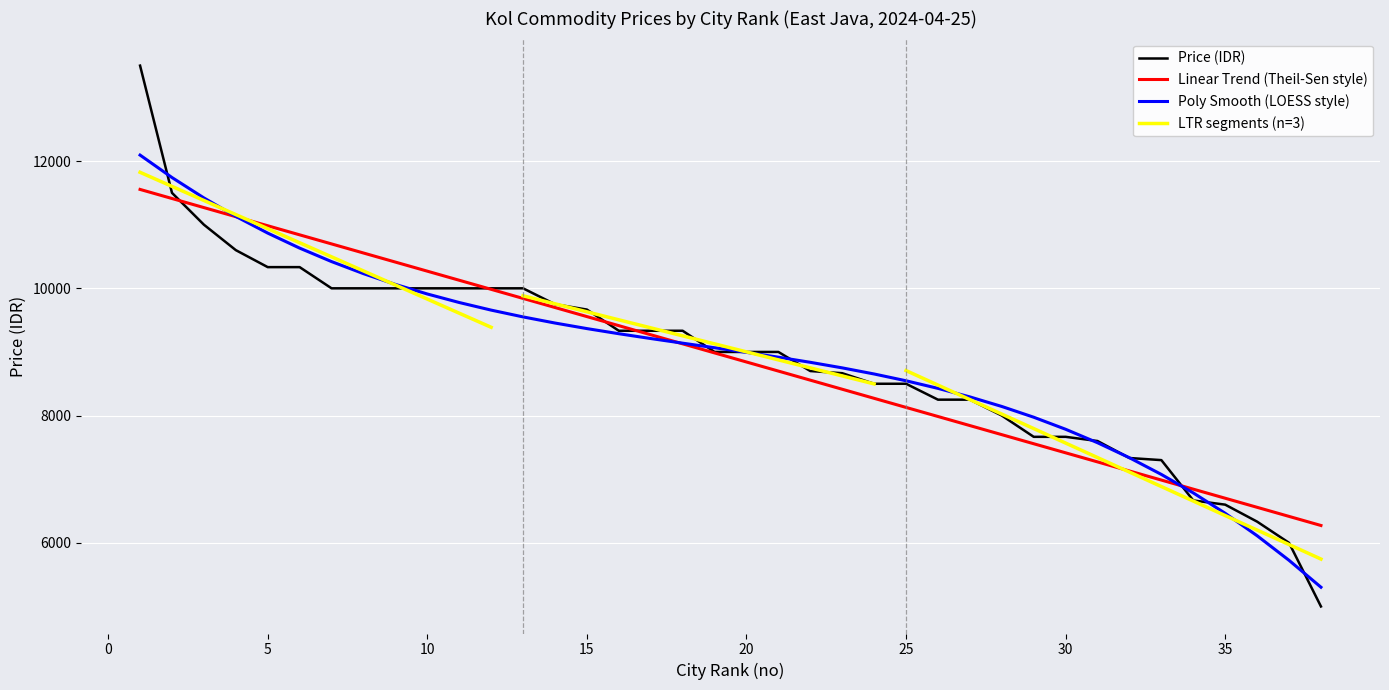

List the labels in order of value, largest first.

1, 2, 3, 4, 5, 6, 7, 8, 9, 10, 11, 12, 13, 14, 15, 16, 17, 18, 19, 20, 21, 22, 23, 24, 25, 26, 27, 28, 29, 30, 31, 32, 33, 34, 35, 36, 37, 38